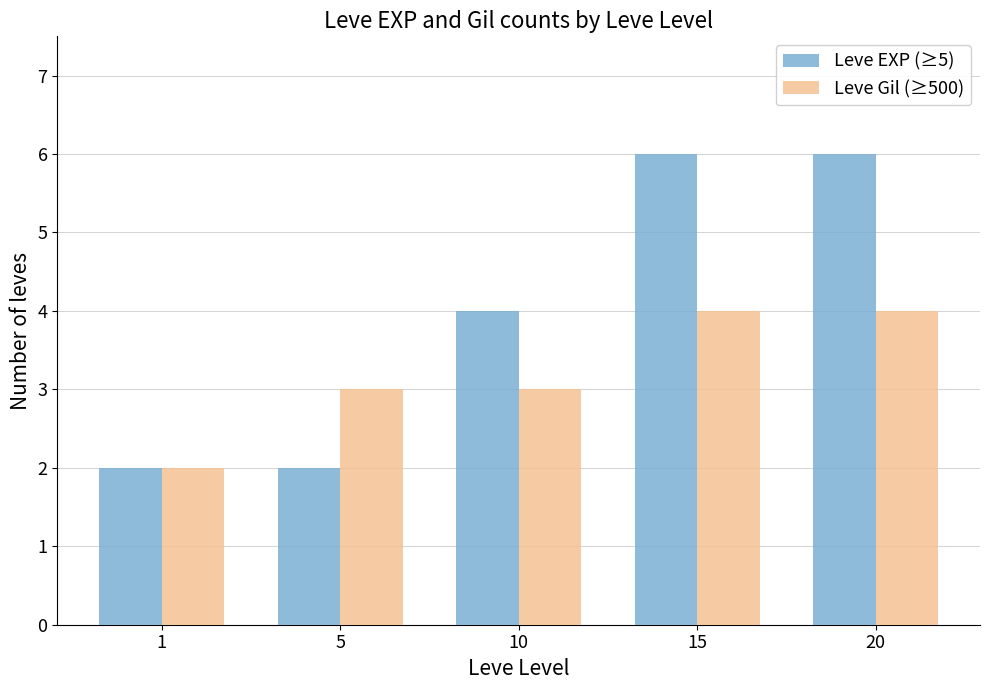

What is the average value of the Leve Gil (≥500) series?

3